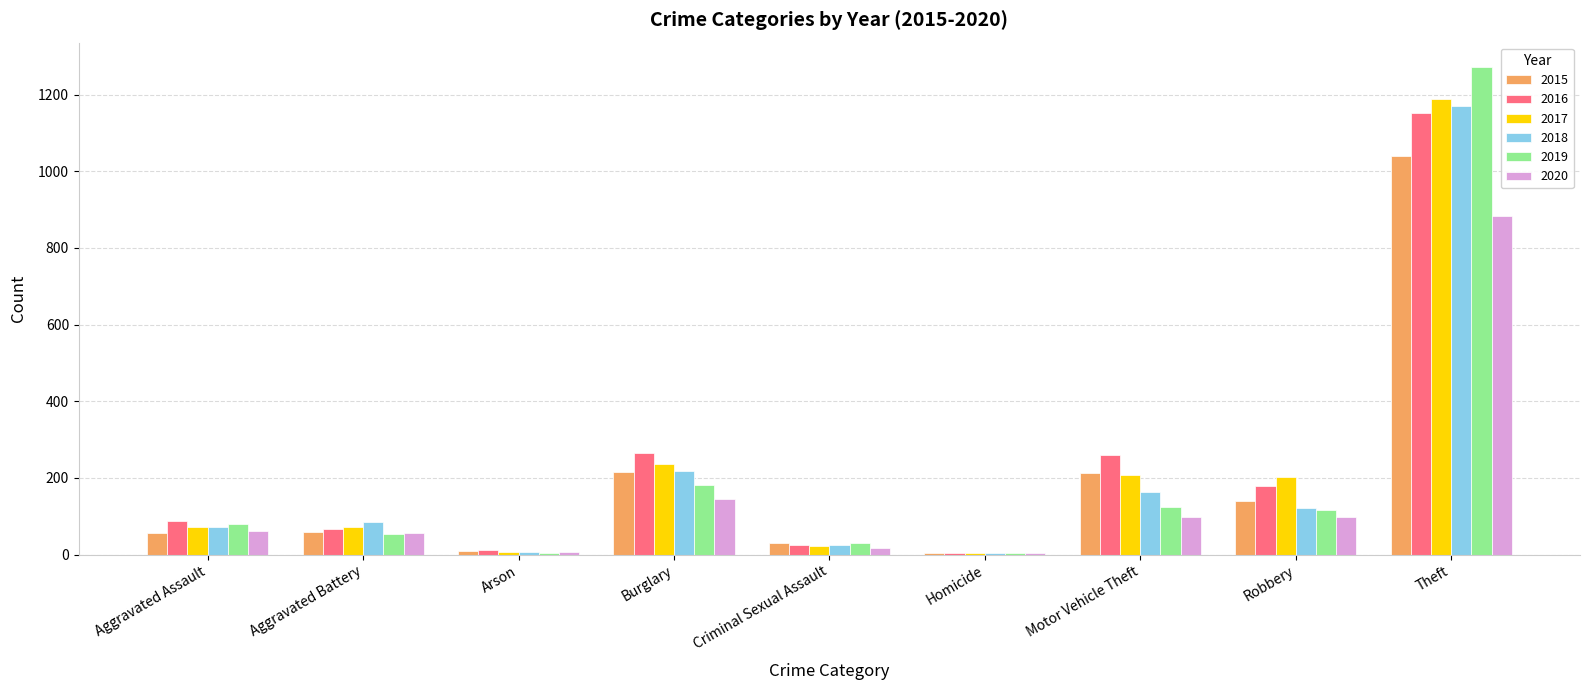

The value of 2017 at Burglary is 123. True or false?

False